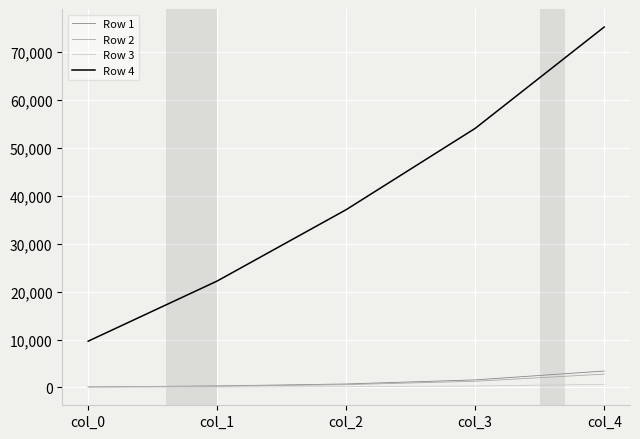

Which category has the highest value across all series?

col_4